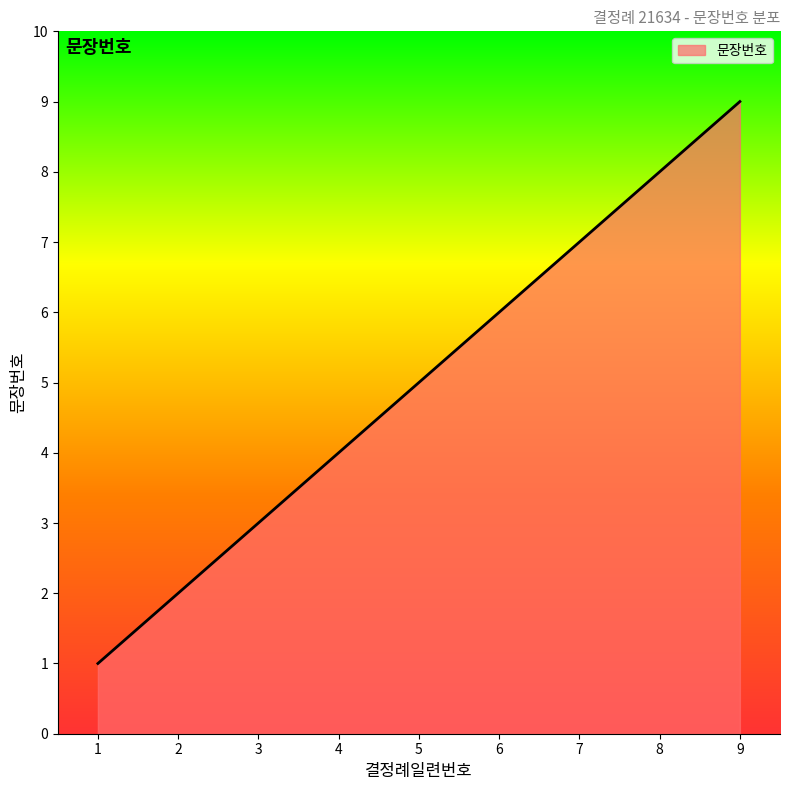

What is the difference between the second highest and second lowest values?

6